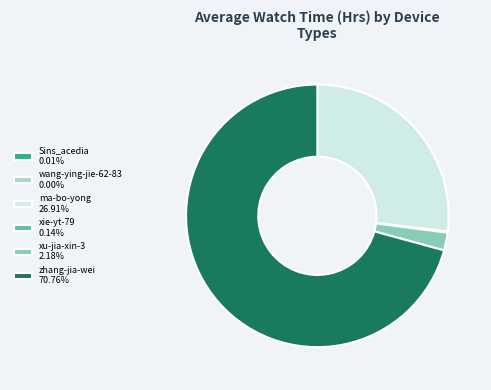

Is it true that xie-yt-79 is 10% of the pie?

False